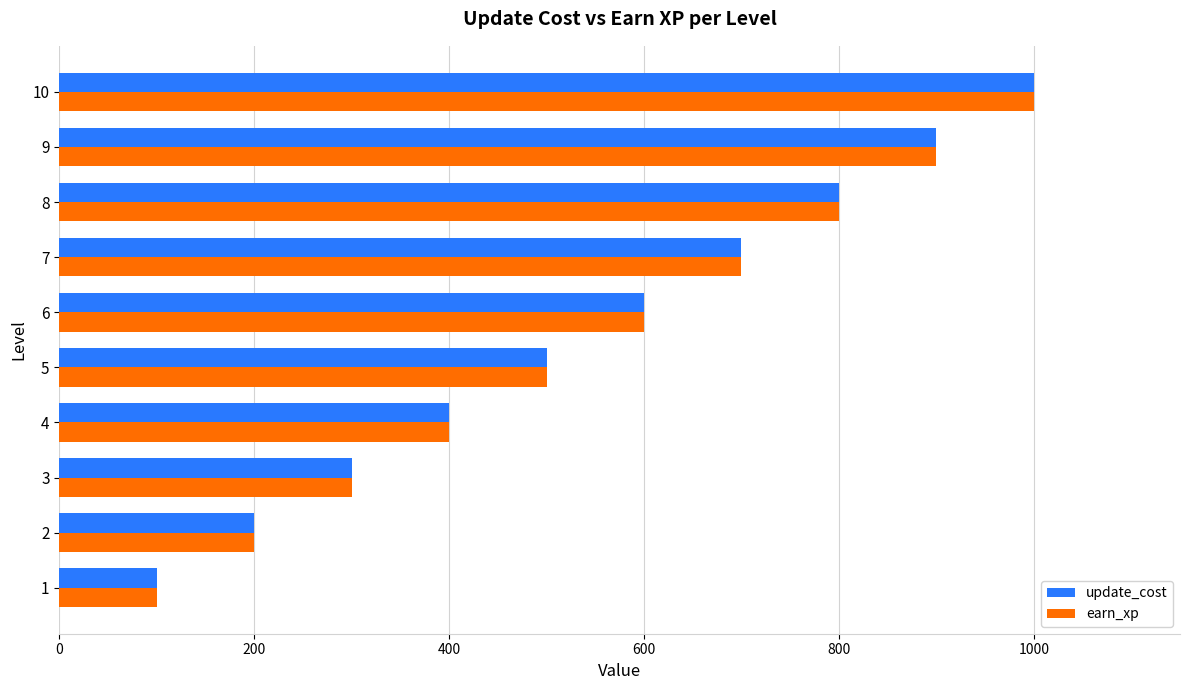

List the labels in order of update_cost value, smallest first.

1, 2, 3, 4, 5, 6, 7, 8, 9, 10